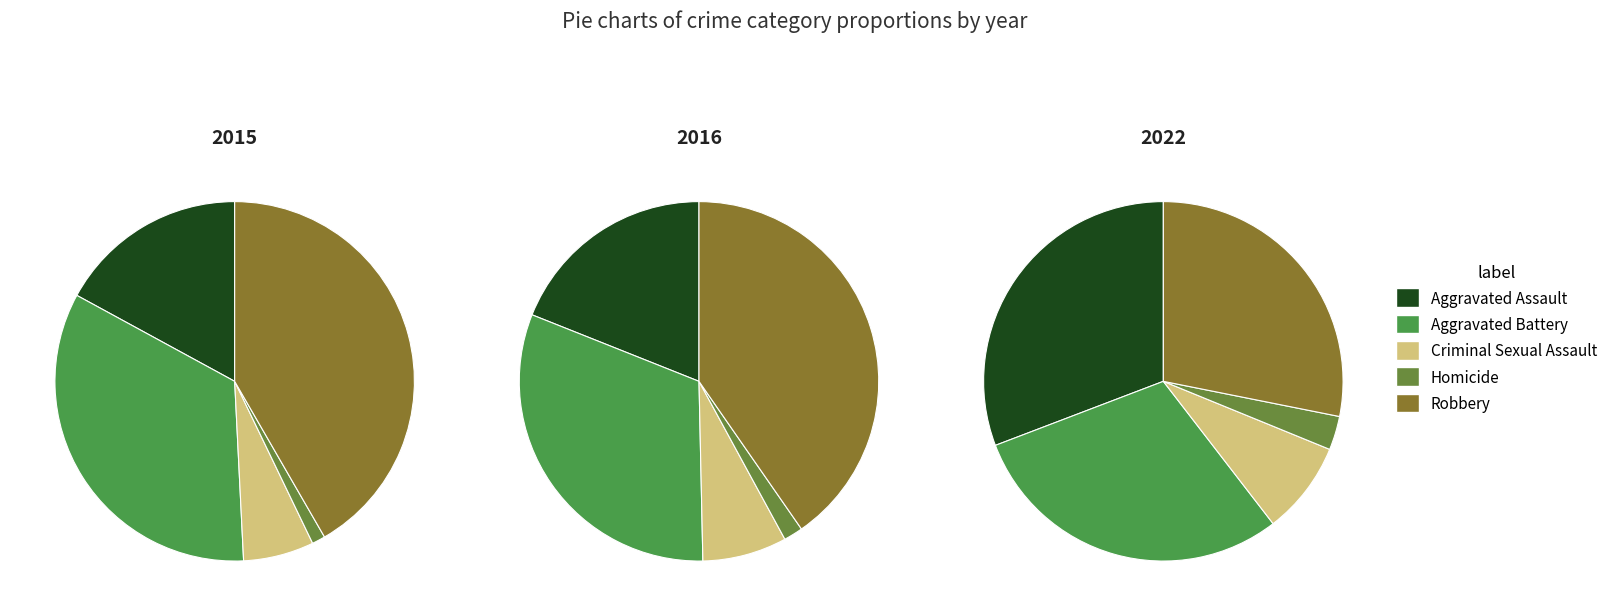

How many slices are in this pie chart?

5